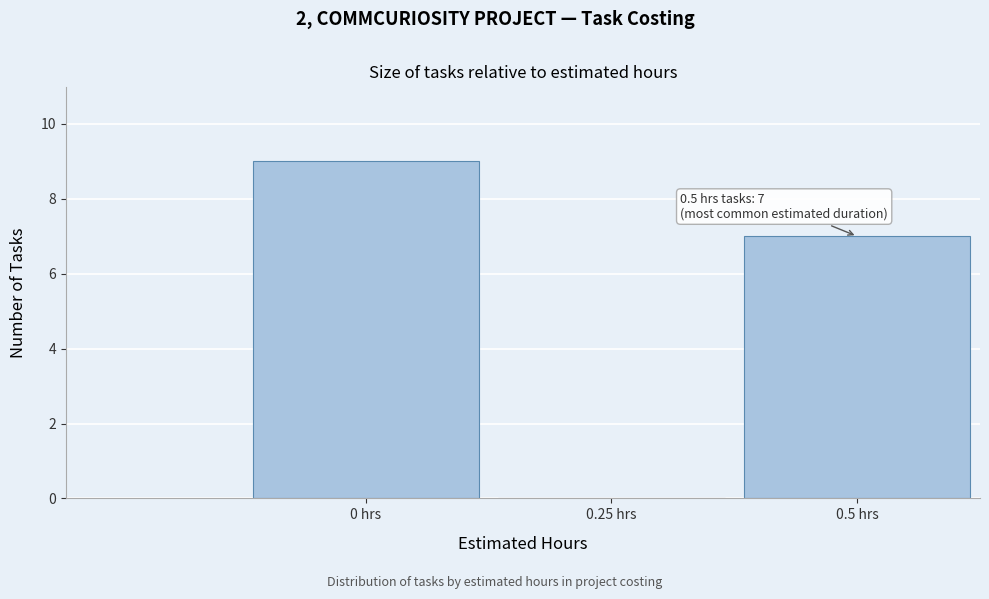

Which label corresponds to the largest value in the chart?

0 hrs